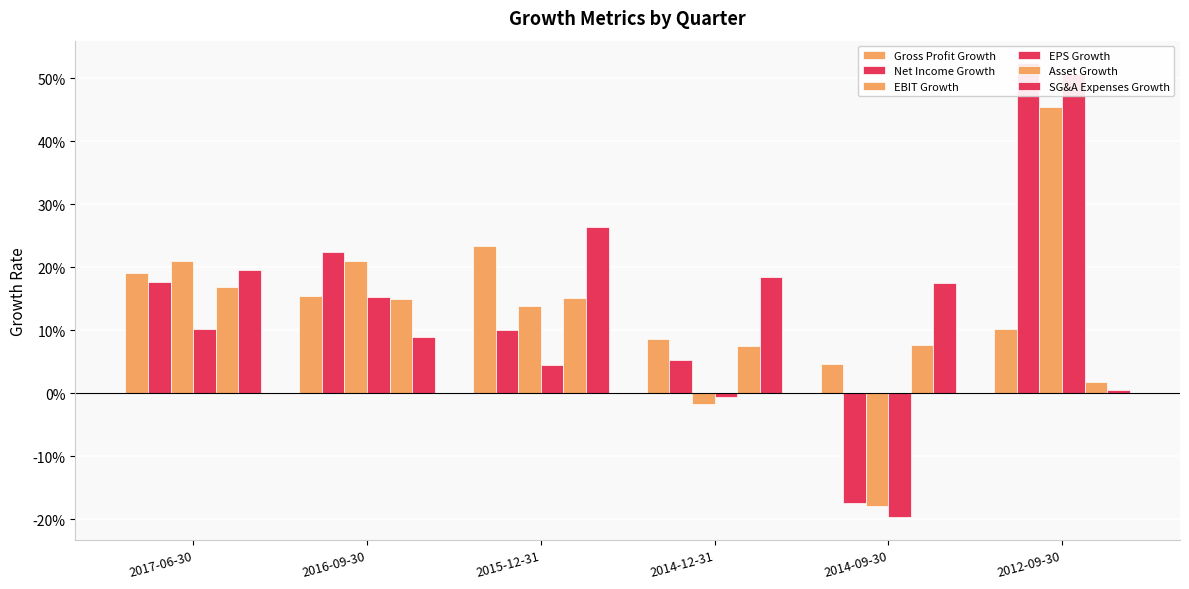

What is the difference between the EPS Growth values at 2014-12-31 and 2015-12-31?

0.1